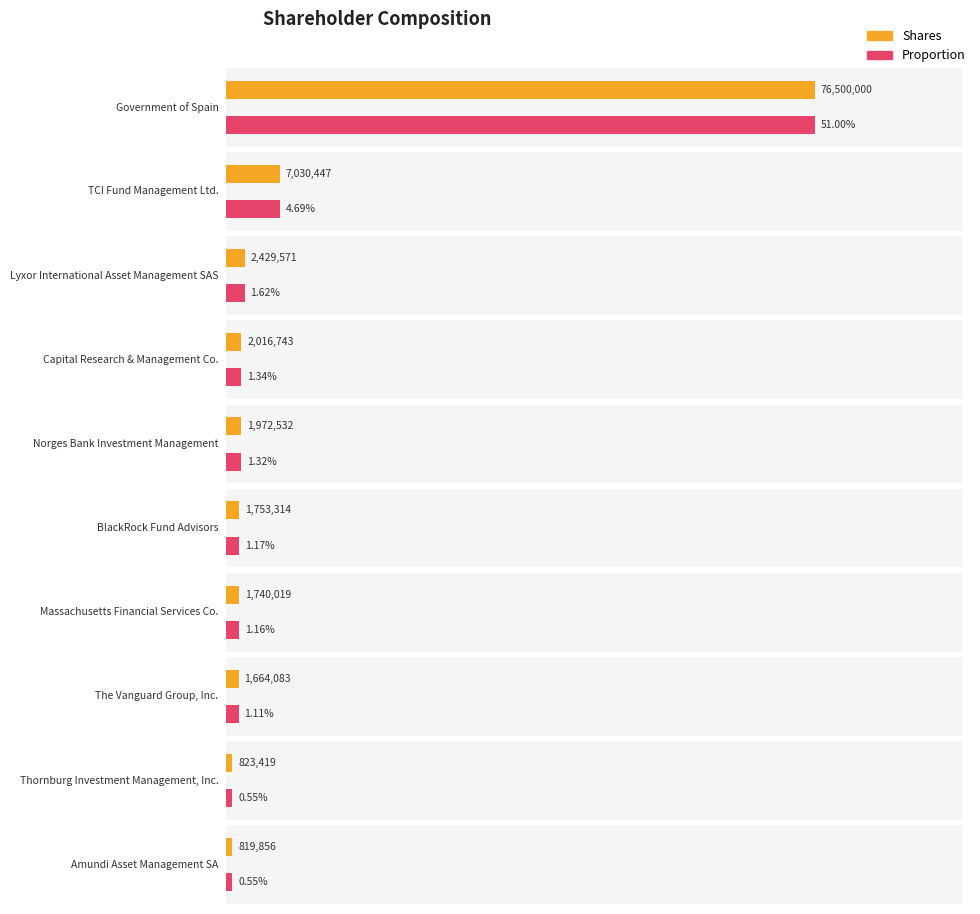

Is it true that Proportion equals 0.0 at Norges Bank Investment Management?

False